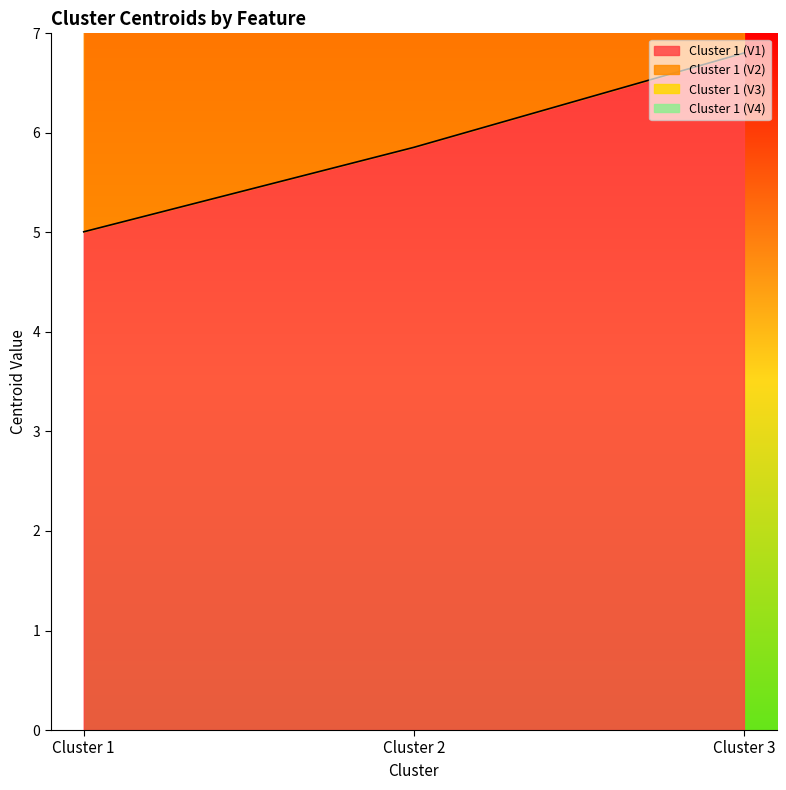

Does the chart have visible grid lines?

No